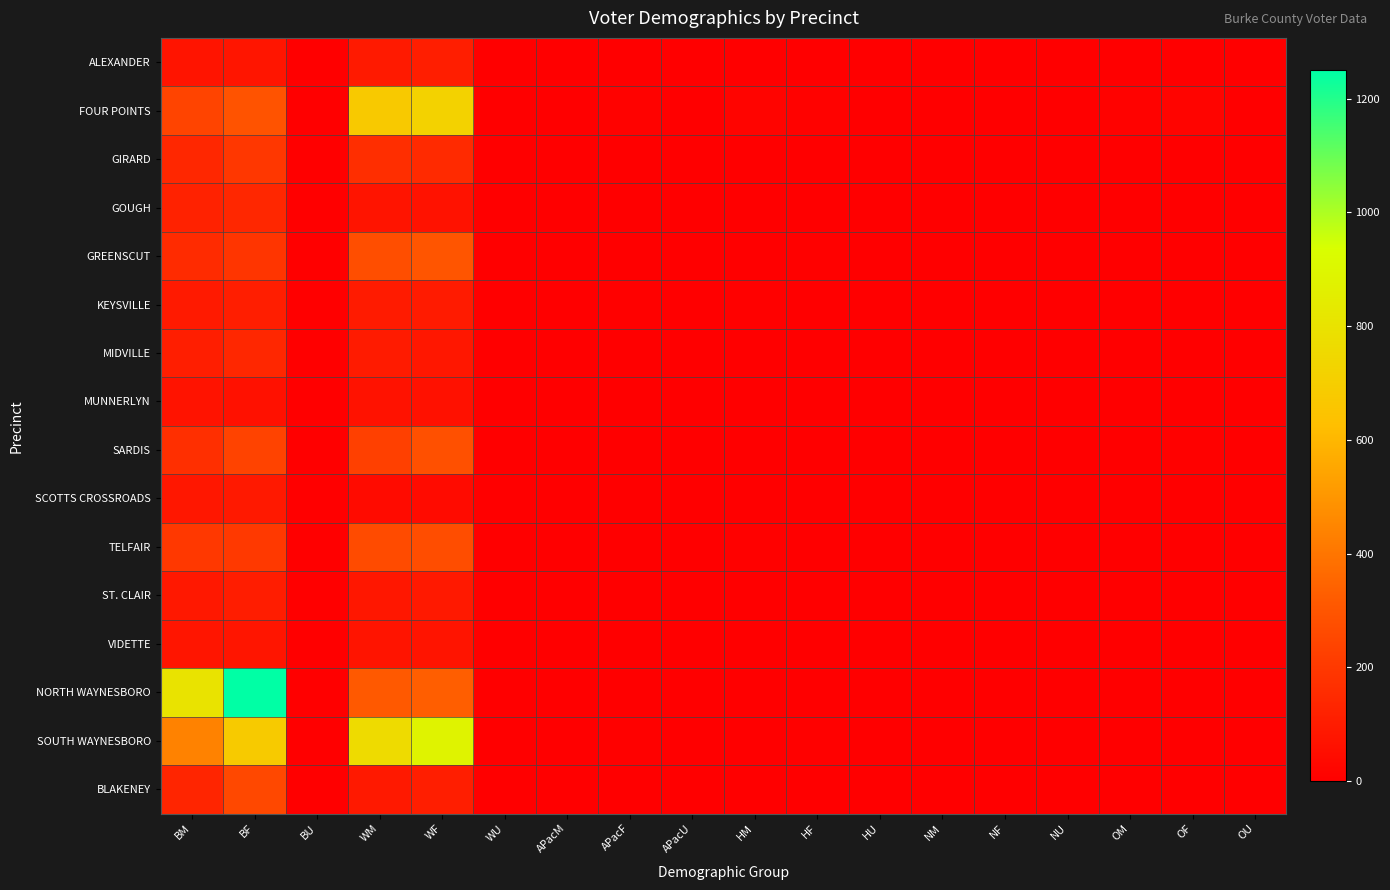

Which series has the widest spread of values?

NORTH WAYNESBORO